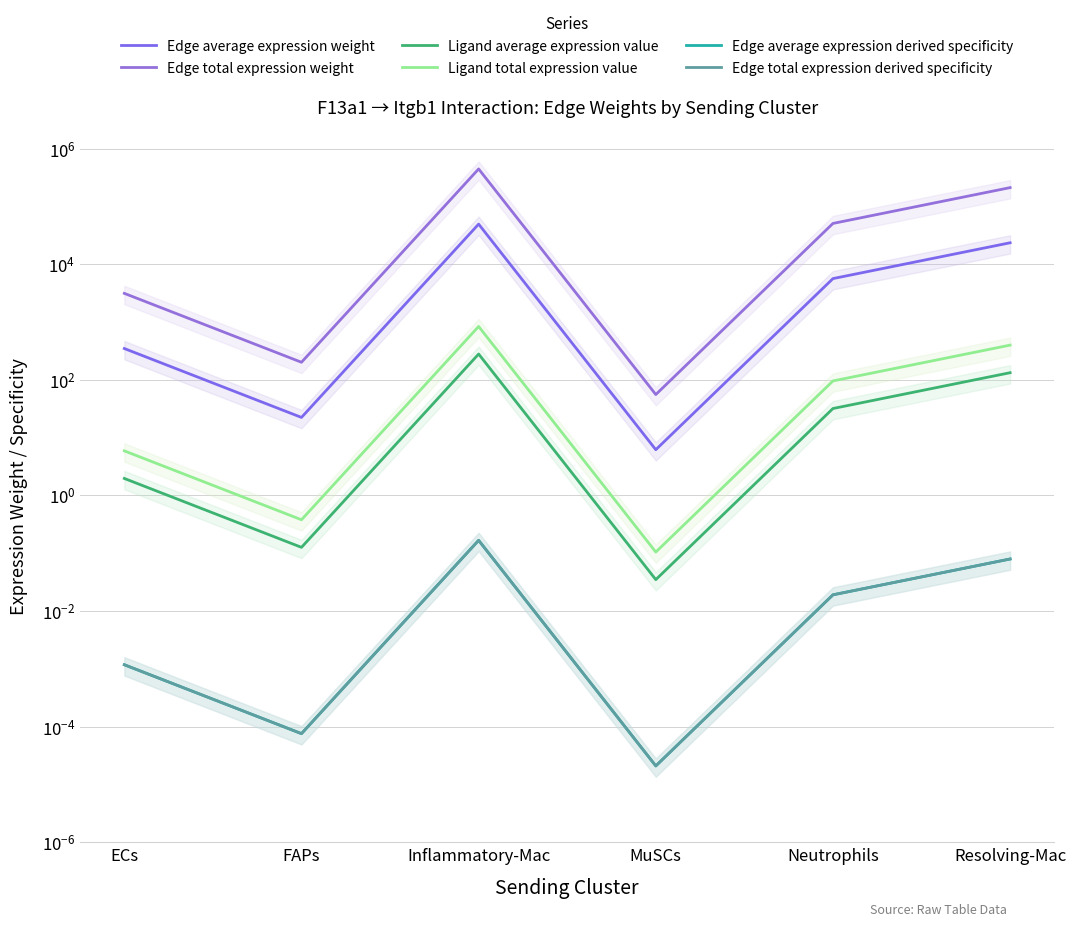

Is this an area chart (filled region under the line)?

No